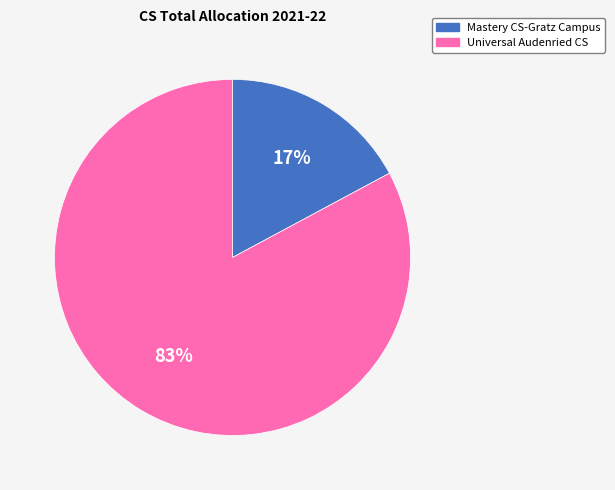

Between Universal Audenried CS and Mastery CS-Gratz Campus, which is larger?

Universal Audenried CS